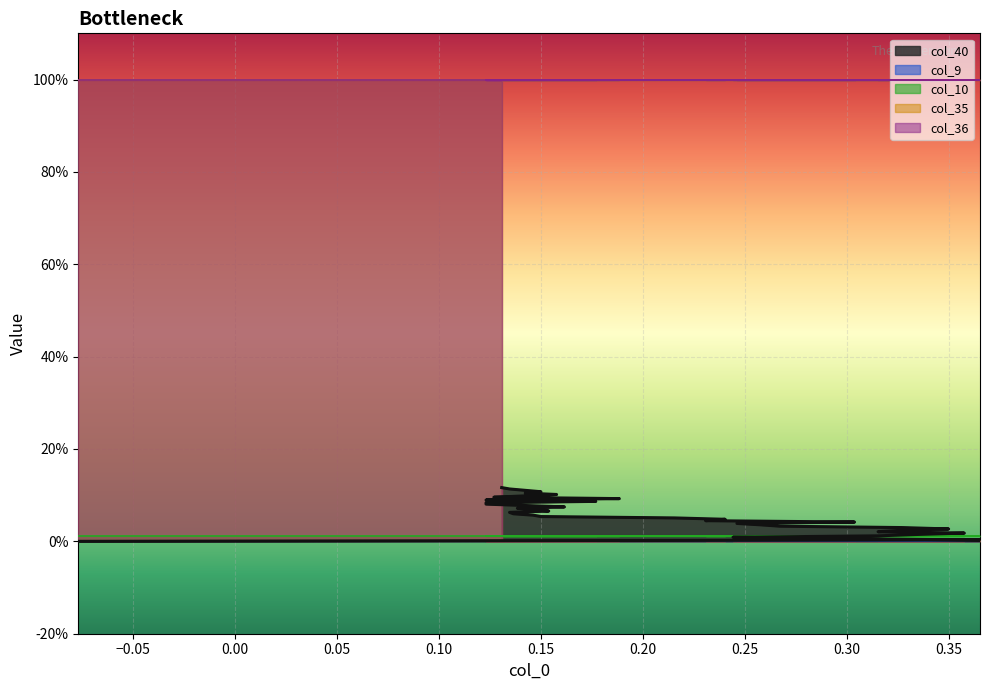

Reading right to left, list all the values displayed in this chart.

col_40: 39=0.1	38=0.1	37=0.1	36=0.1	35=0.1	34=0.1	33=0.1	32=0.1	31=0.1	30=0.1	29=0.1	28=0.1	27=0.1	26=0.1	25=0.1	24=0.1	23=0.1	22=0.1	21=0.1	20=0.1	19=0.1	18=0.1	17=0.1	16=0.0	15=0.0	14=0.0	13=0.0	12=0.0	11=0.0	10=0.0	9=0.0	8=0.0	7=0.0	6=0.0	5=0.0	4=0.0	3=0.0	2=0.0	1=0.0	0=0.0
col_9: 39=0.0	38=0.0	37=0.0	36=0.0	35=0.0	34=0.0	33=0.0	32=0.0	31=0.0	30=0.0	29=0.0	28=0.0	27=0.0	26=0.0	25=0.0	24=0.0	23=0.0	22=0.0	21=0.0	20=0.0	19=0.0	18=0.0	17=0.0	16=0.0	15=0.0	14=0.0	13=0.0	12=0.0	11=0.0	10=0.0	9=0.0	8=0.0	7=0.0	6=0.0	5=0.0	4=0.0	3=0.0	2=0.0	1=0.0	0=0.0
col_10: 39=0.0	38=0.0	37=0.0	36=0.0	35=0.0	34=0.0	33=0.0	32=0.0	31=0.0	30=0.0	29=0.0	28=0.0	27=0.0	26=0.0	25=0.0	24=0.0	23=0.0	22=0.0	21=0.0	20=0.0	19=0.0	18=0.0	17=0.0	16=0.0	15=0.0	14=0.0	13=0.0	12=0.0	11=0.0	10=0.0	9=0.0	8=0.0	7=0.0	6=0.0	5=0.0	4=0.0	3=0.0	2=0.0	1=0.0	0=0.0
col_35: 39=1.0	38=1.0	37=1.0	36=1.0	35=1.0	34=1.0	33=1.0	32=1.0	31=1.0	30=1.0	29=1.0	28=1.0	27=1.0	26=1.0	25=1.0	24=1.0	23=1.0	22=1.0	21=1.0	20=1.0	19=1.0	18=1.0	17=1.0	16=1.0	15=1.0	14=1.0	13=1.0	12=1.0	11=1.0	10=1.0	9=1.0	8=1.0	7=1.0	6=1.0	5=1.0	4=1.0	3=1.0	2=1.0	1=1.0	0=1.0
col_36: 39=1.0	38=1.0	37=1.0	36=1.0	35=1.0	34=1.0	33=1.0	32=1.0	31=1.0	30=1.0	29=1.0	28=1.0	27=1.0	26=1.0	25=1.0	24=1.0	23=1.0	22=1.0	21=1.0	20=1.0	19=1.0	18=1.0	17=1.0	16=1.0	15=1.0	14=1.0	13=1.0	12=1.0	11=1.0	10=1.0	9=1.0	8=1.0	7=1.0	6=1.0	5=1.0	4=1.0	3=1.0	2=1.0	1=1.0	0=1.0